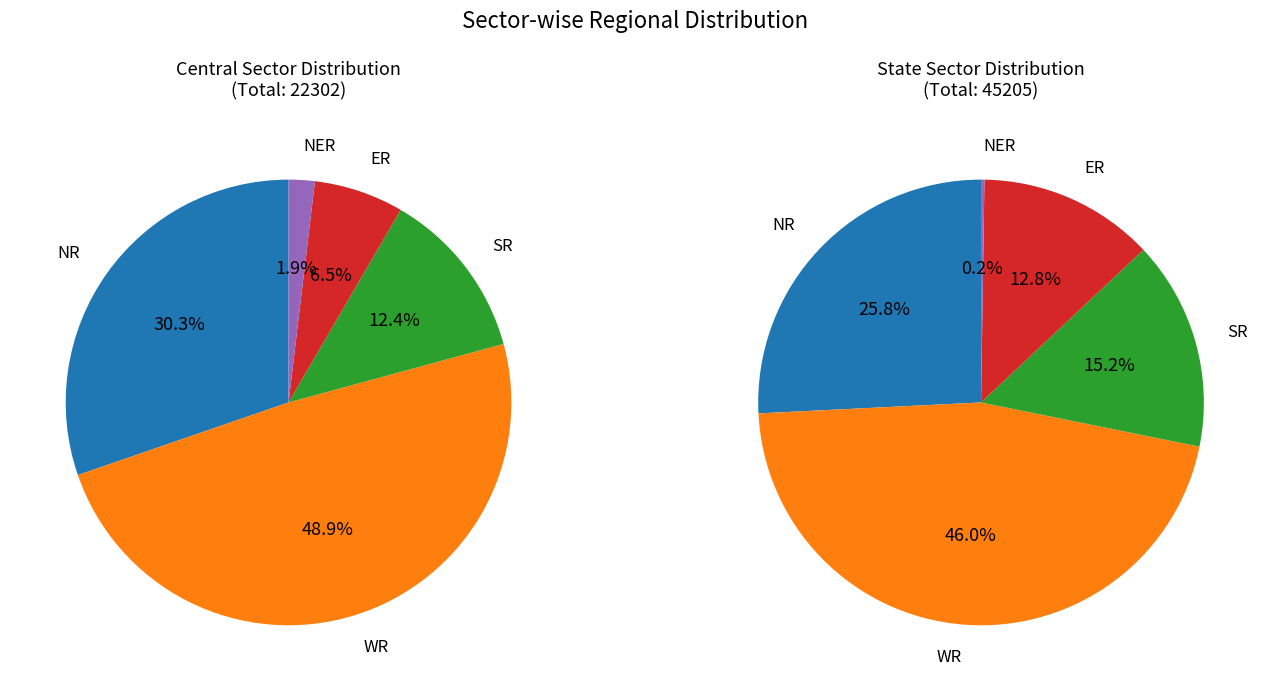

To the nearest percent, what is the average slice percentage?

20%